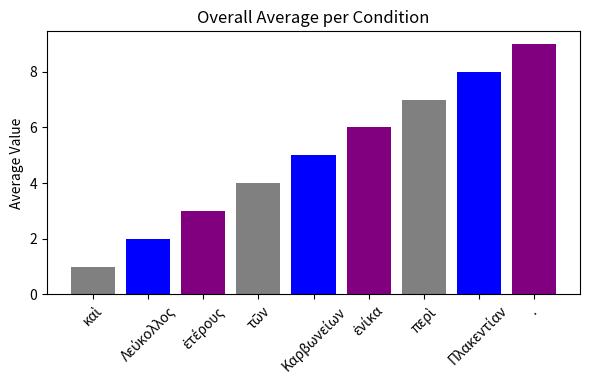

What is the sum of all values?

45